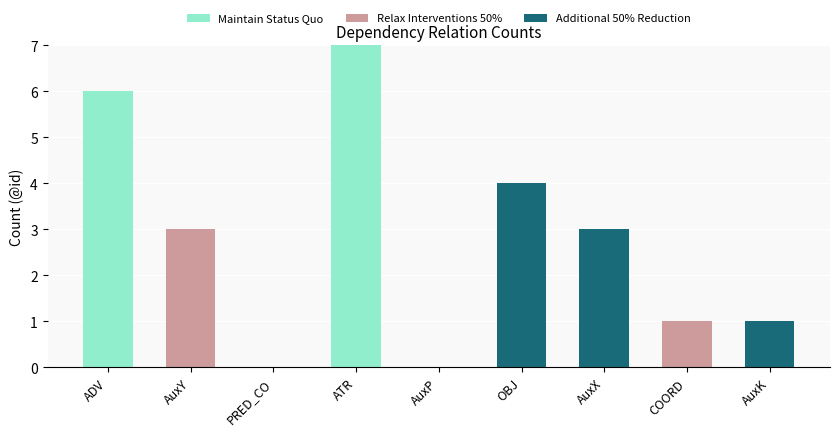

What is the total value across all series at OBJ?

4